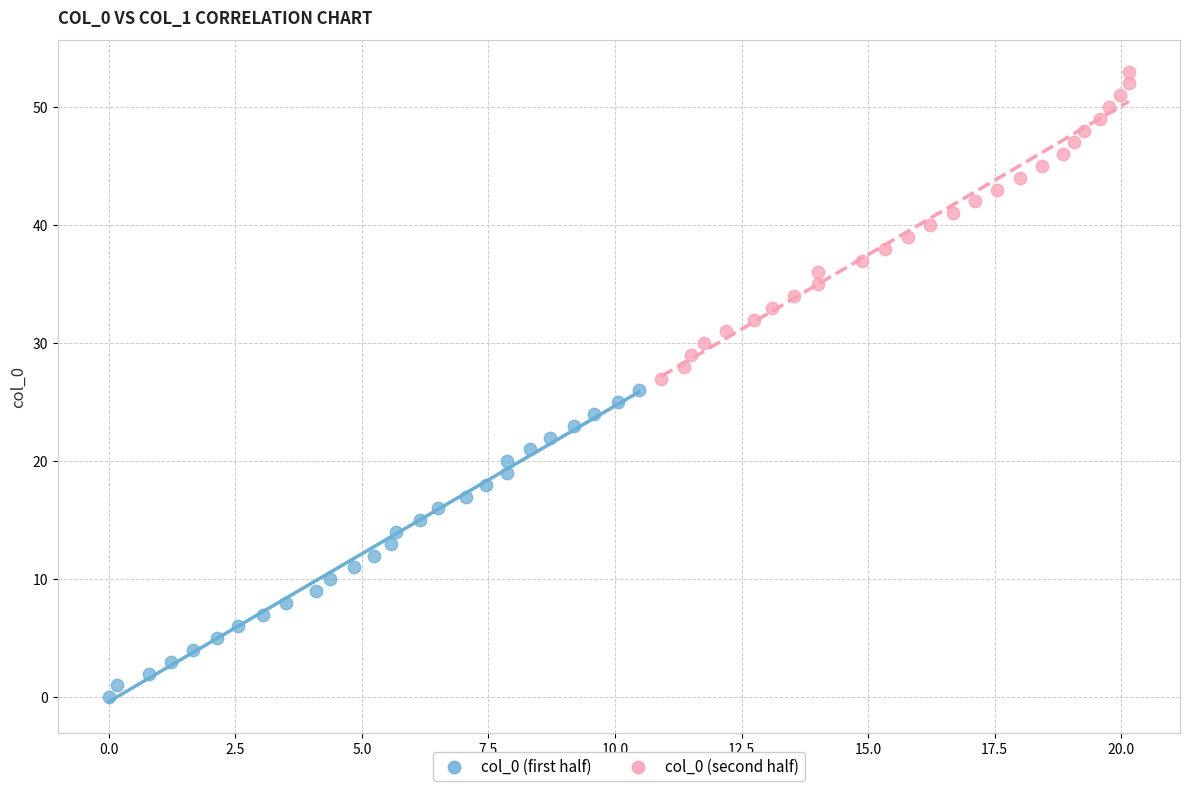

Which series reaches the maximum Y coordinate?

col_0 (second half)